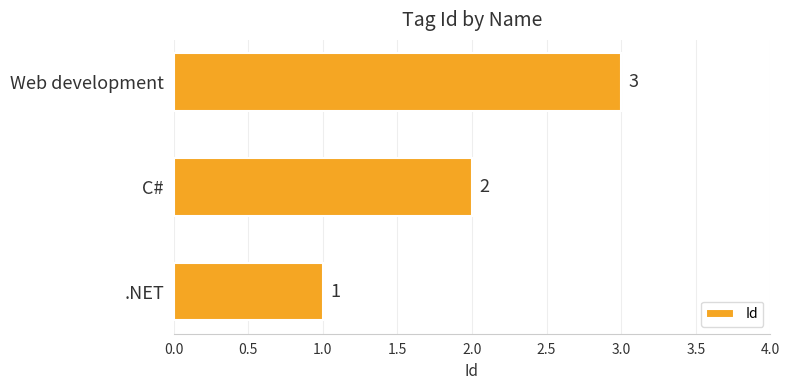

At which category does the chart reach its peak across all series?

Web development